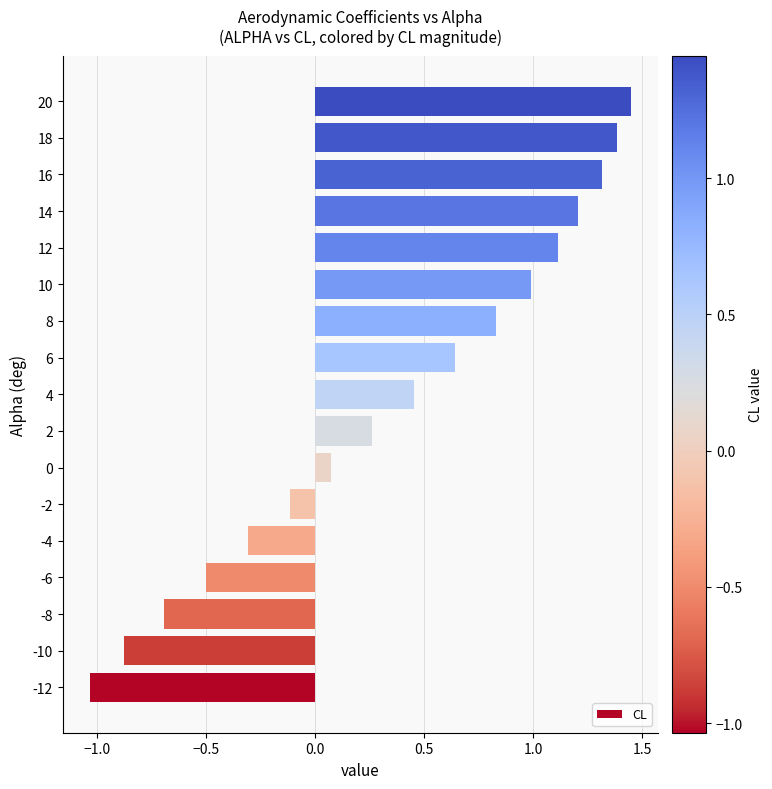

True or false: the data shows 1.4 at 8.

False